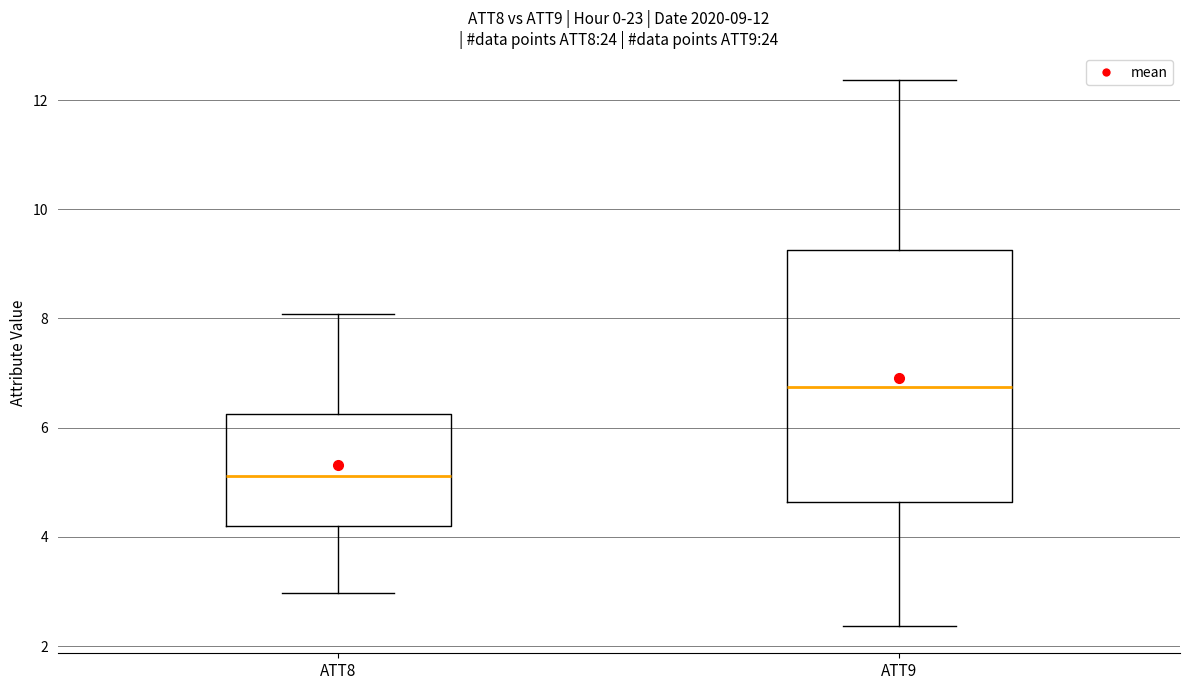

Which box has the lowest median line?

ATT8